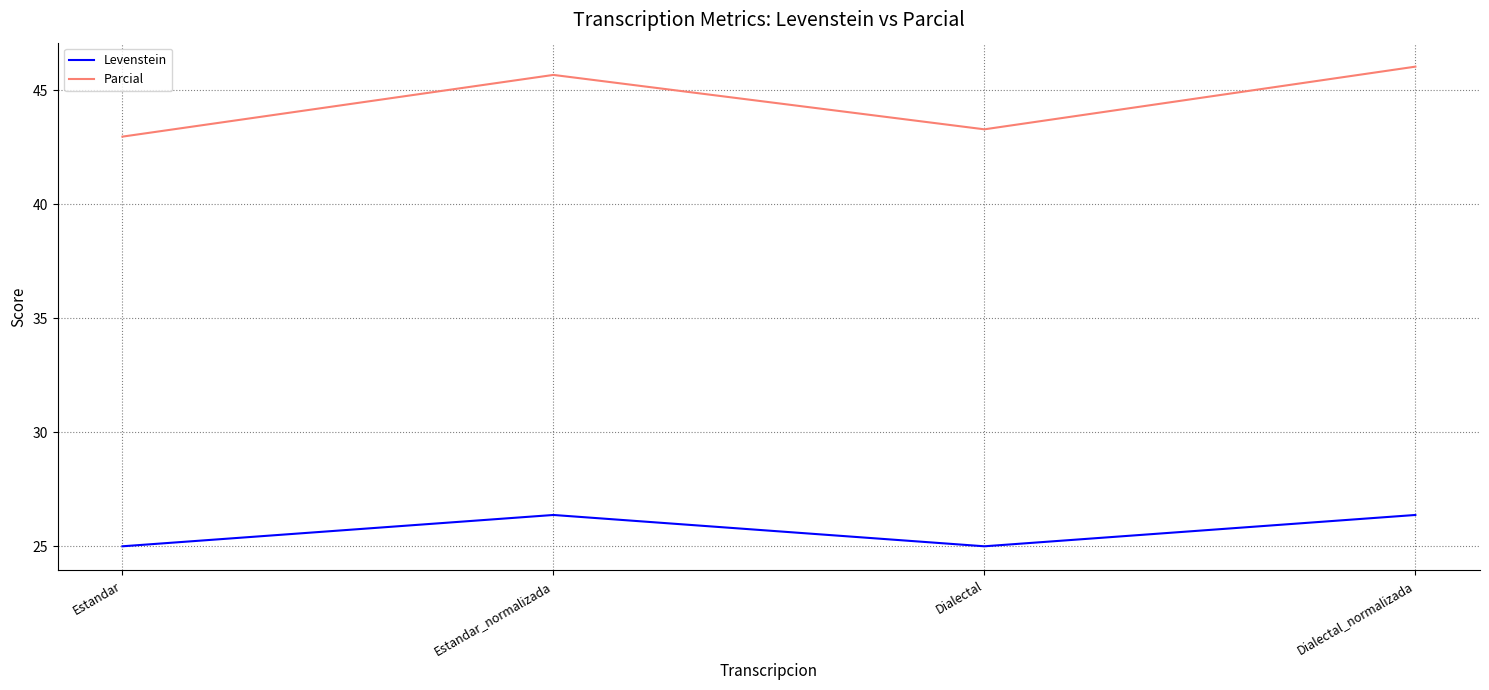

What is the minimum value shown in the chart?

25.0